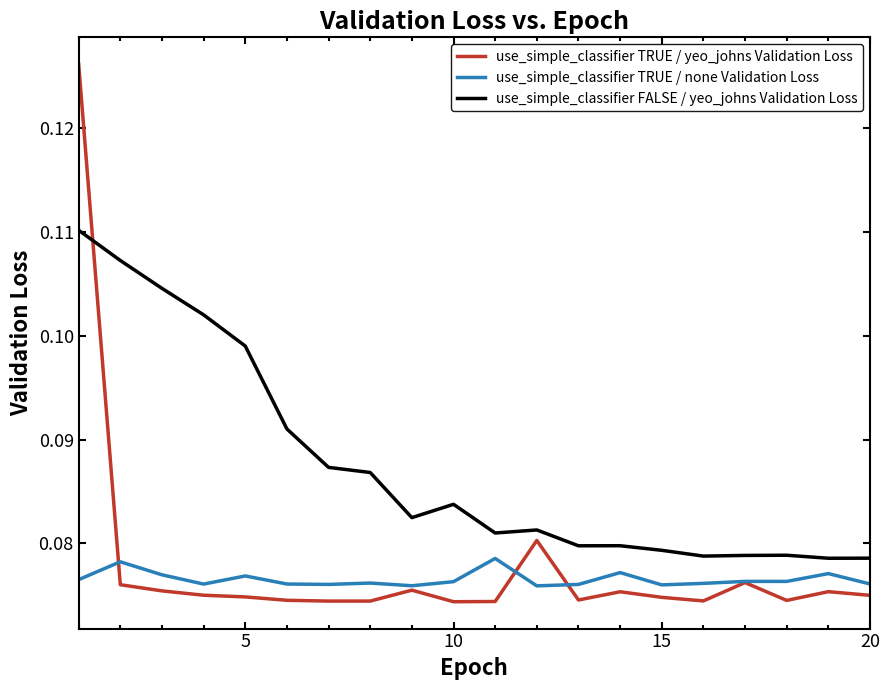

Which series has the largest total across all categories?

use_simple_classifier FALSE / yeo_johns Validation Loss